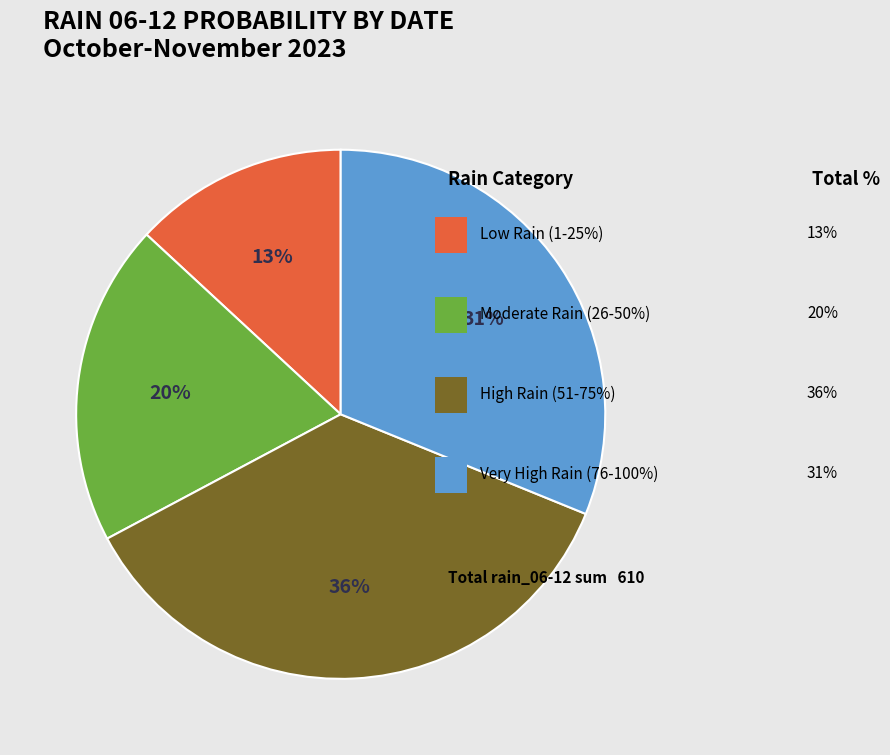

To the nearest percent, what is the average slice percentage?

25%